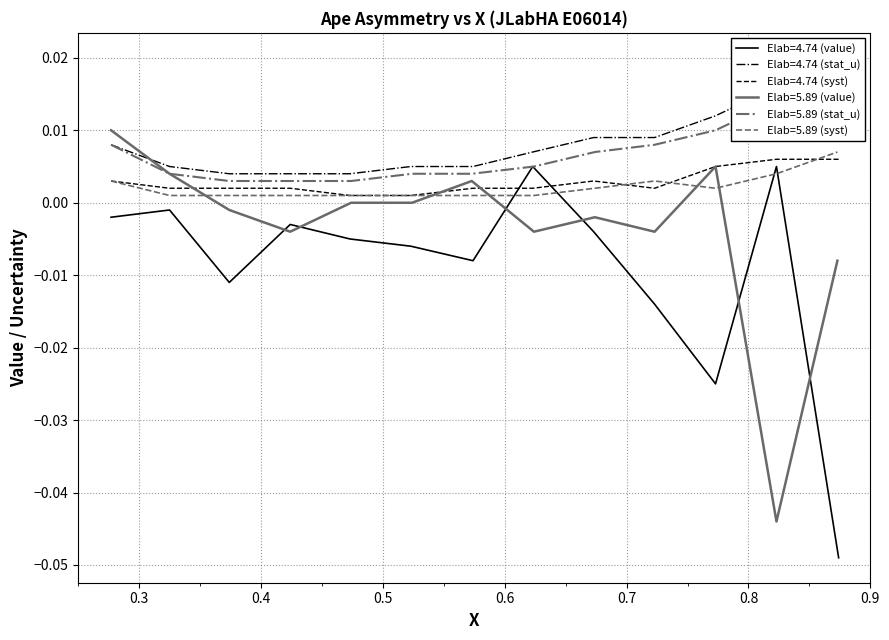

True or false: Elab=5.89 (stat_u) and Elab=4.74 (stat_u) intersect in this chart.

False